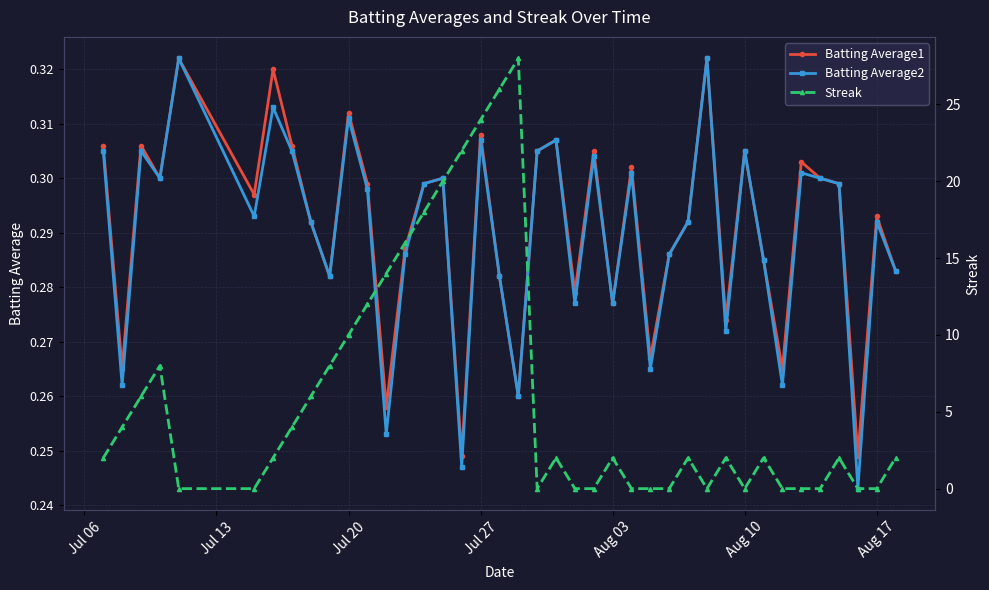

What is the difference between the second highest and second lowest values in the Streak series?

26.0